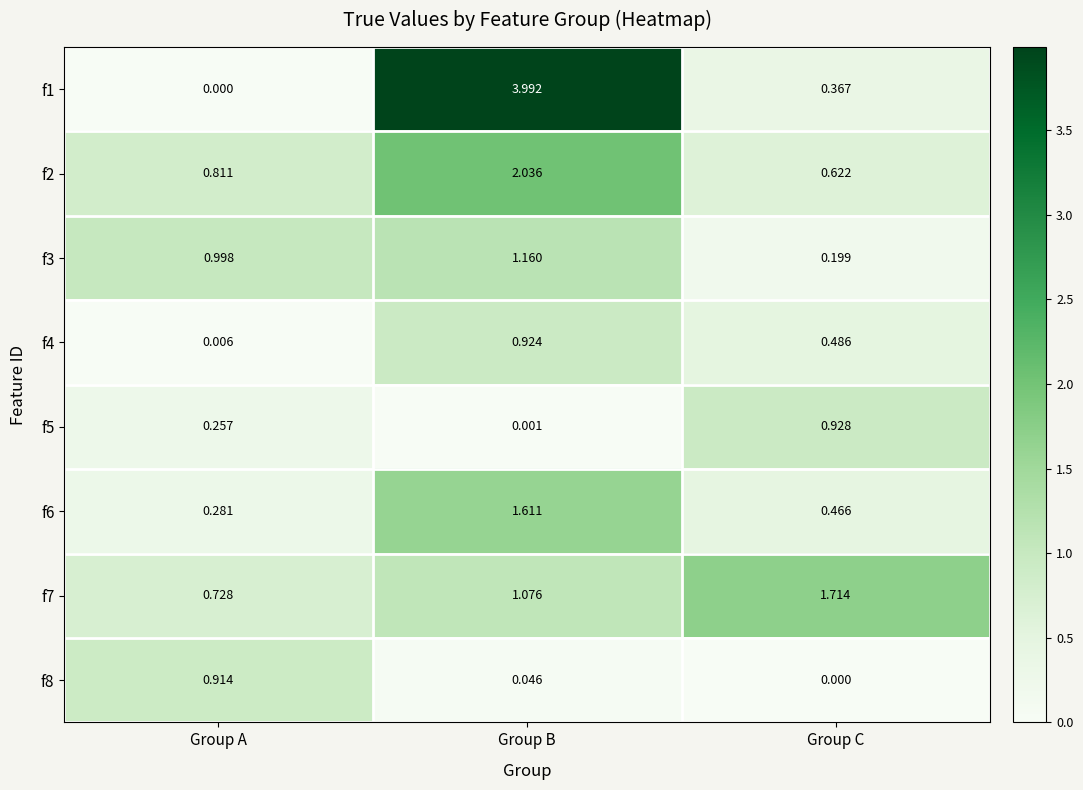

At which label is f3 closest to 0?

Group C